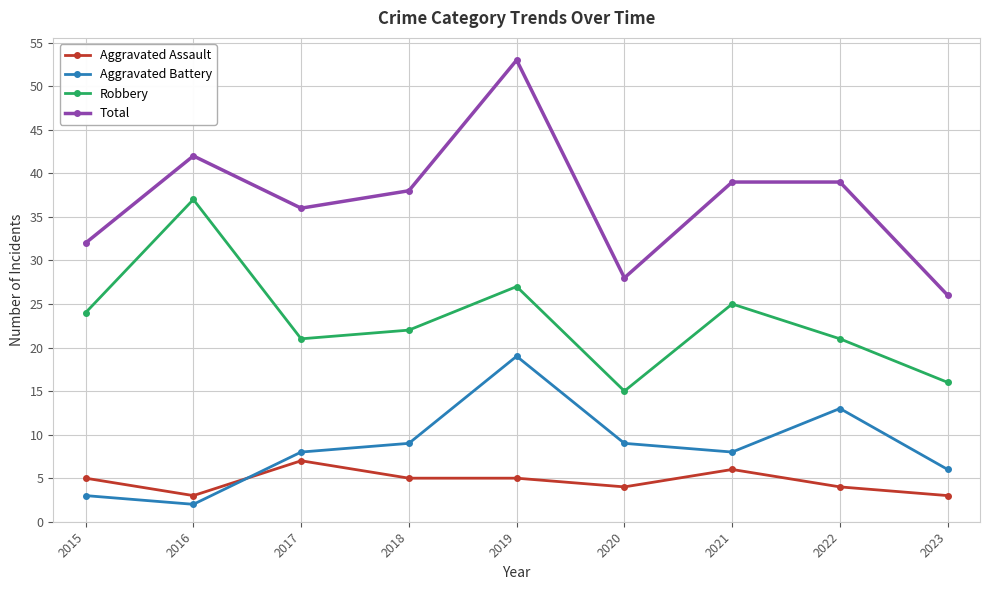

What is the lowest value of the Robbery series?

15